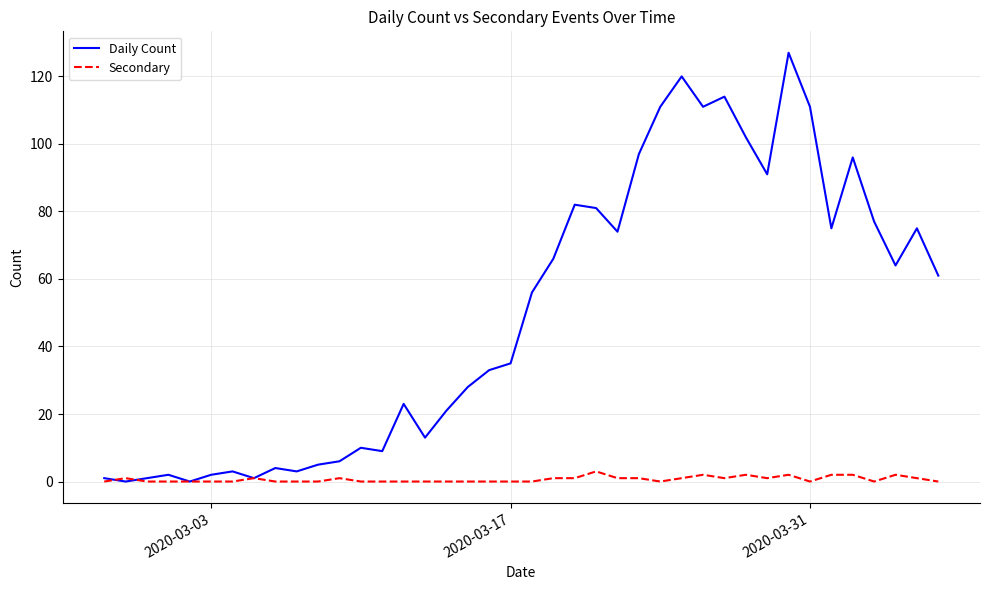

Rank the series by their average value, from highest to lowest.

Daily Count, Secondary